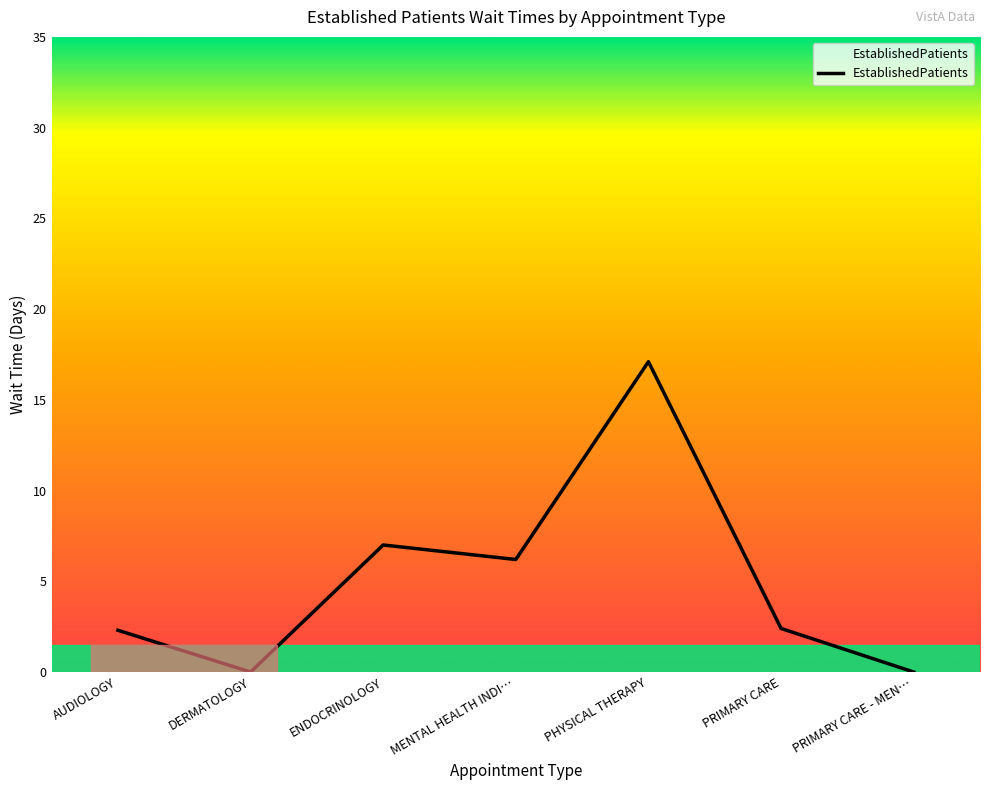

The chart shows a value of 2.4 at PRIMARY CARE. True or false?

True